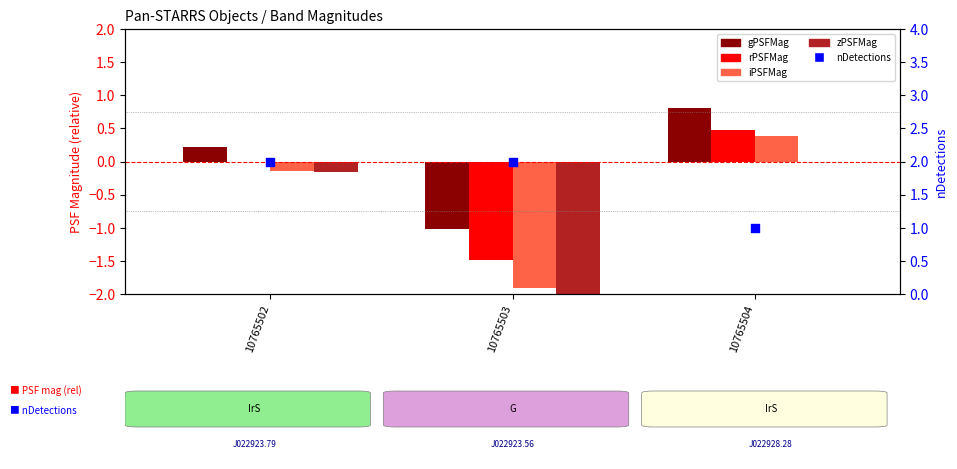

Which series has the largest total across all categories?

nDetections